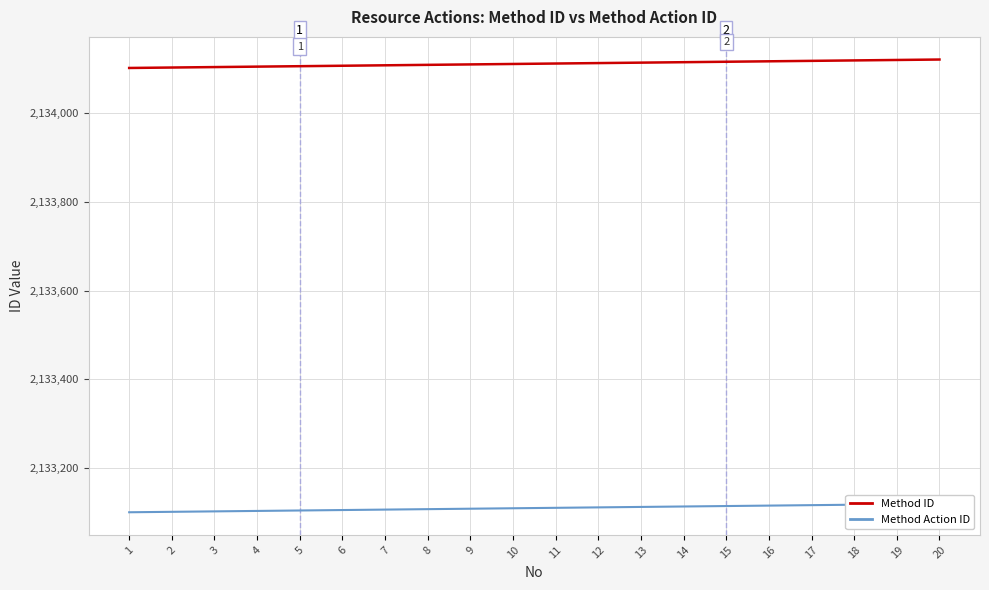

What is the value of the Method Action ID point at the 2nd from the left?

2133102